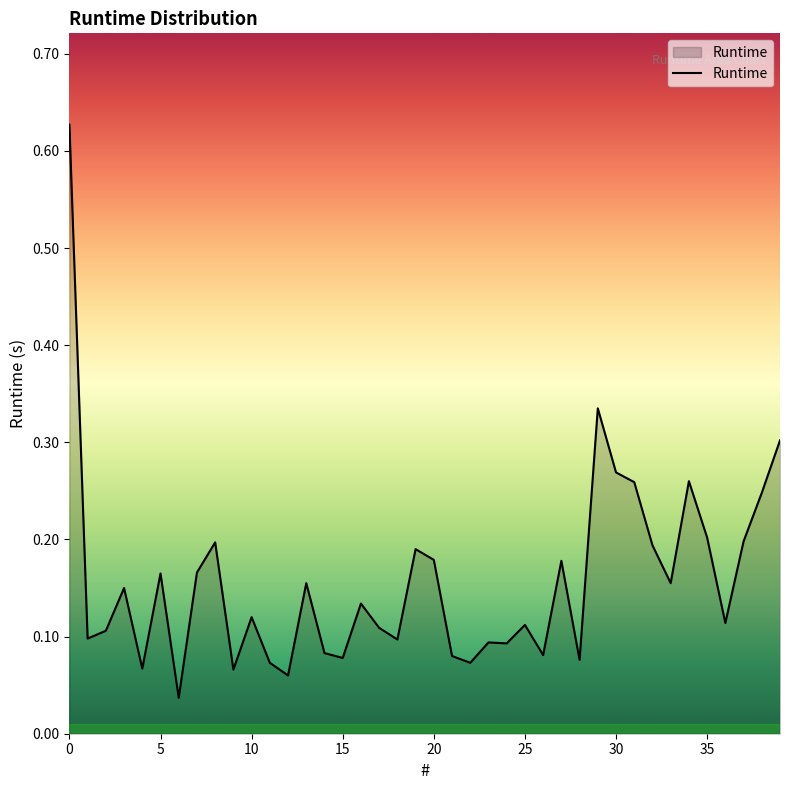

Does the chart display data point markers on the line(s)?

No